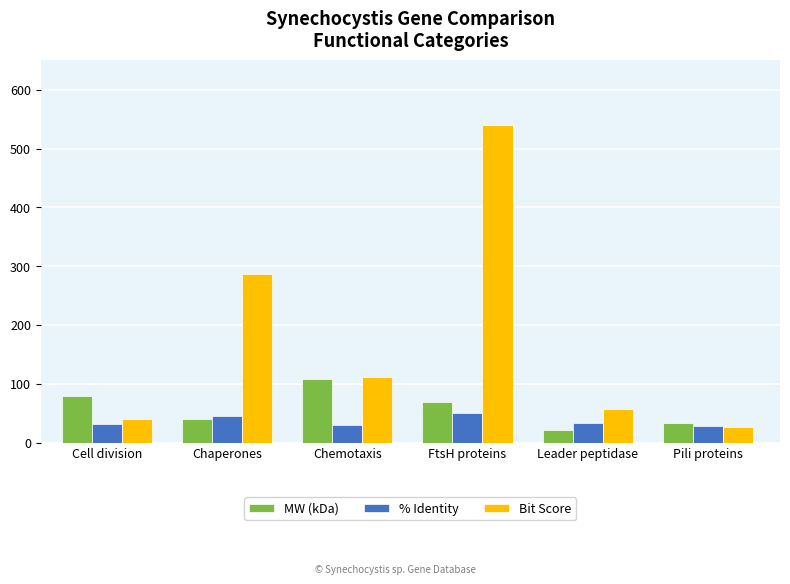

At which category does the chart reach its peak across all series?

FtsH proteins